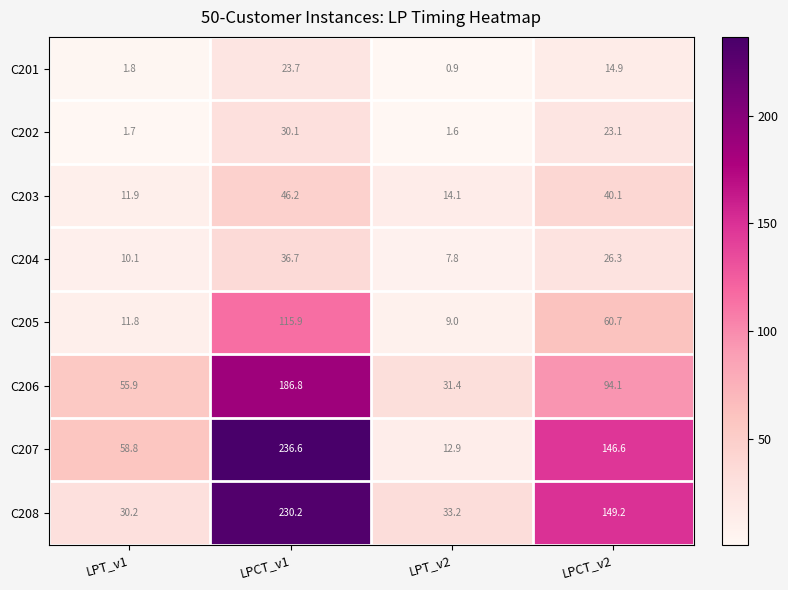

How many data points does each series have?

4